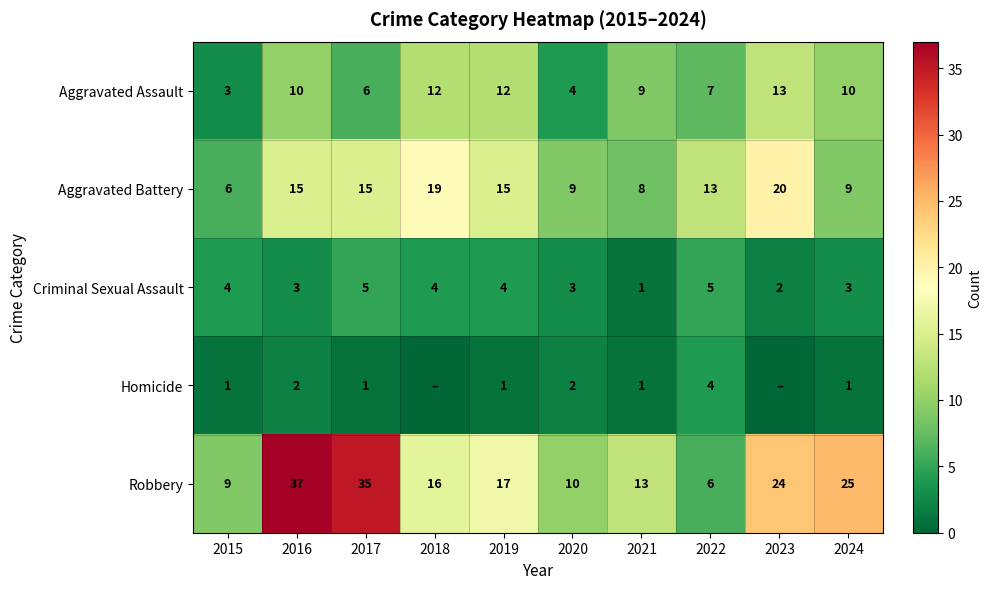

Where does the Robbery series first go above 17?

2016